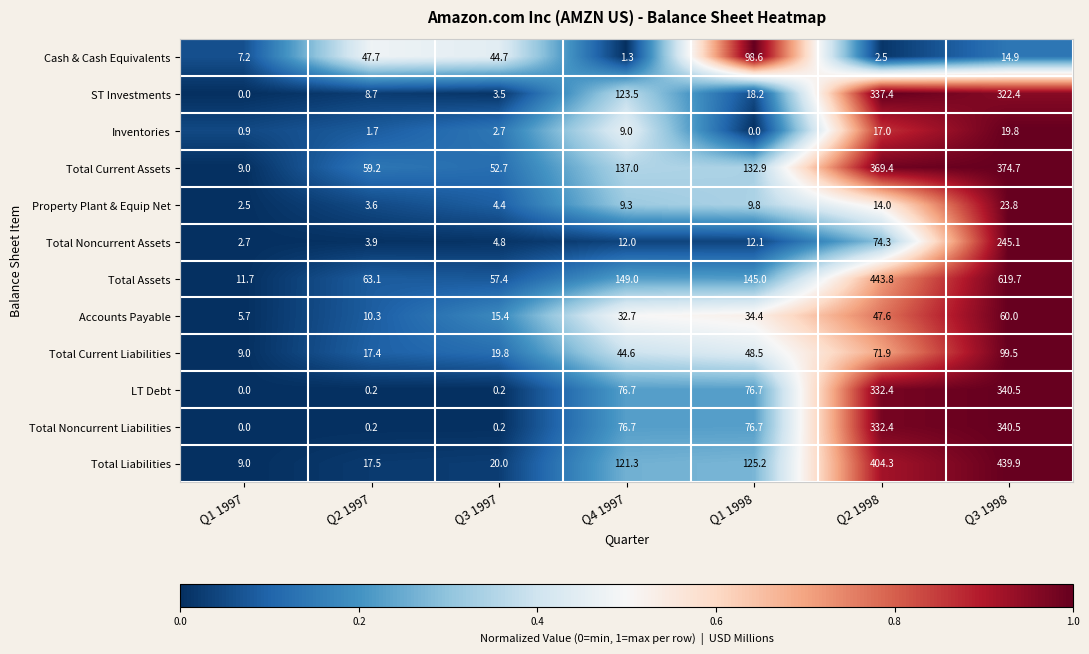

Is the value of LT Debt at Q2 1998 greater than the value of Total Noncurrent Liabilities at Q2 1997?

Yes